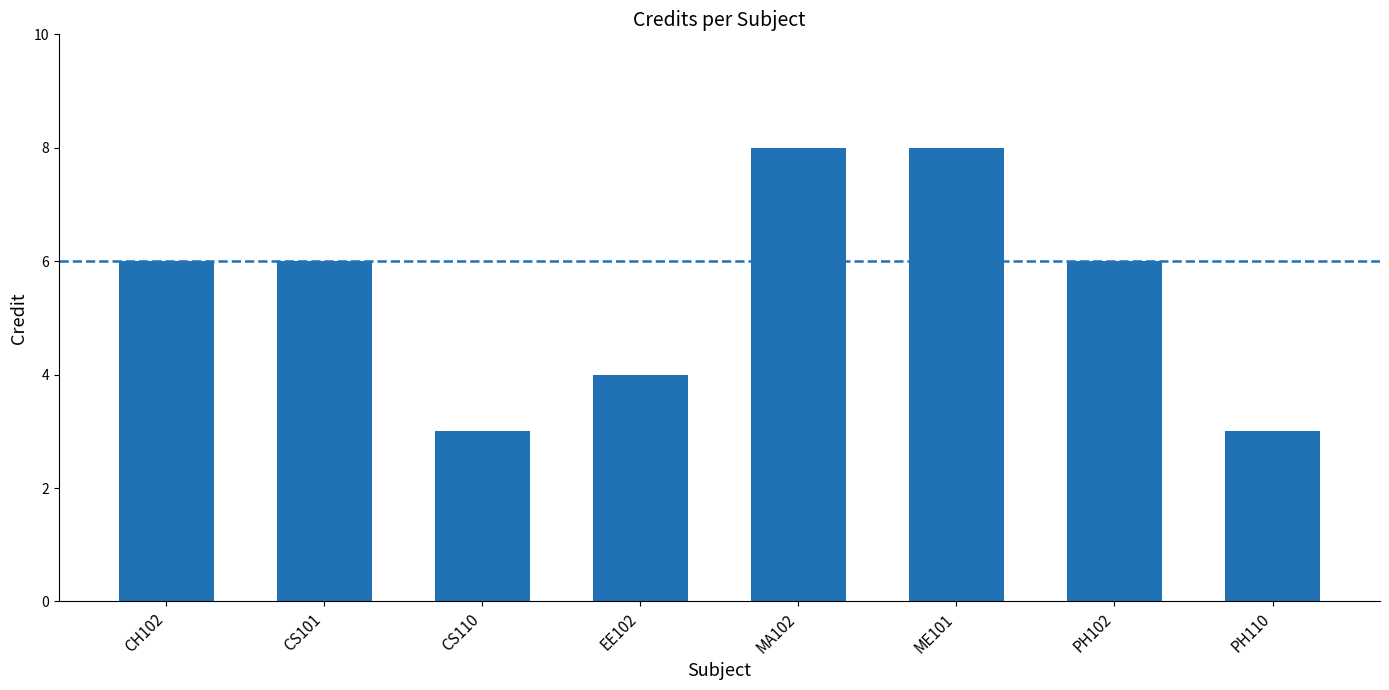

How many distinct data groups are displayed?

1